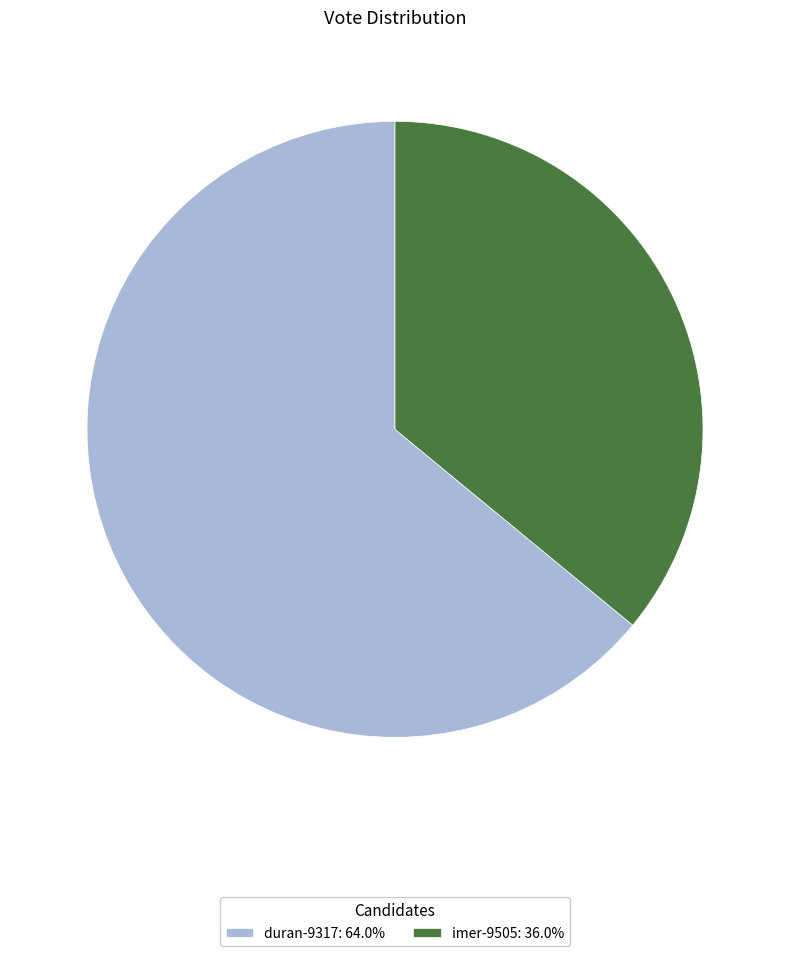

Count the number of slices in the pie.

2